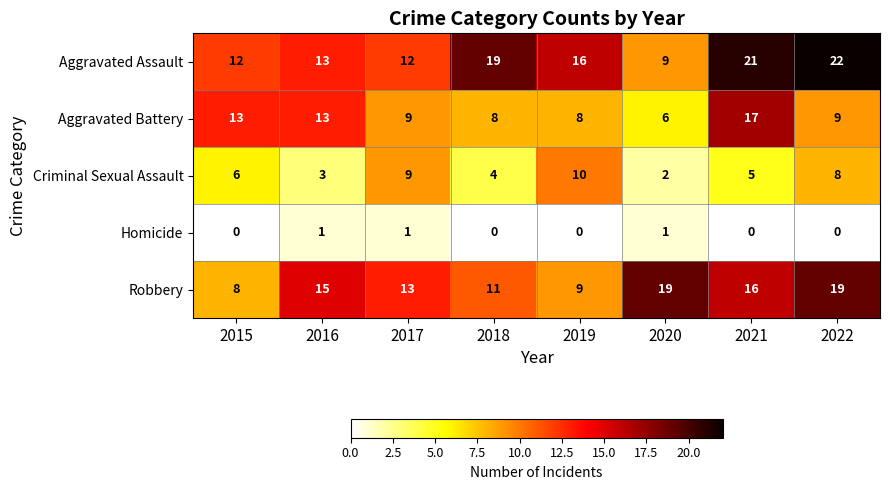

What is the maximum value for Aggravated Battery?

17